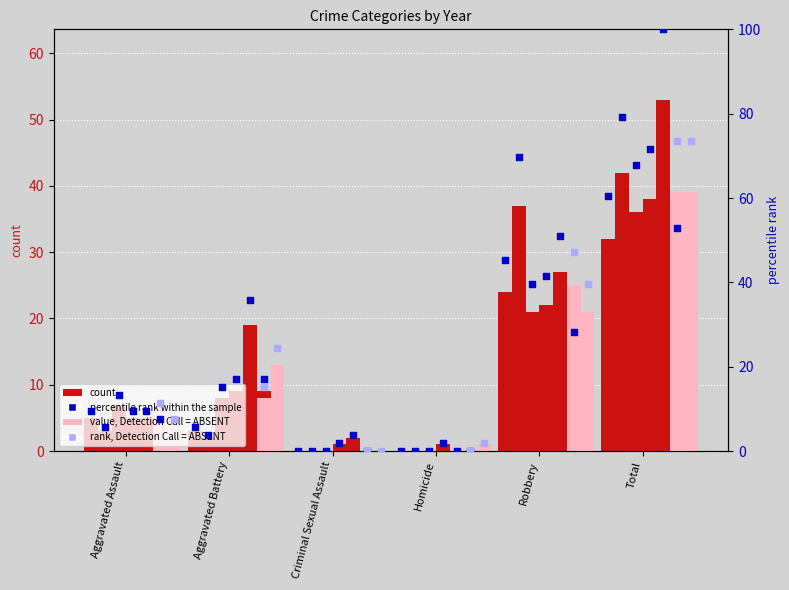

At which category is the sum across all series the highest?

Total